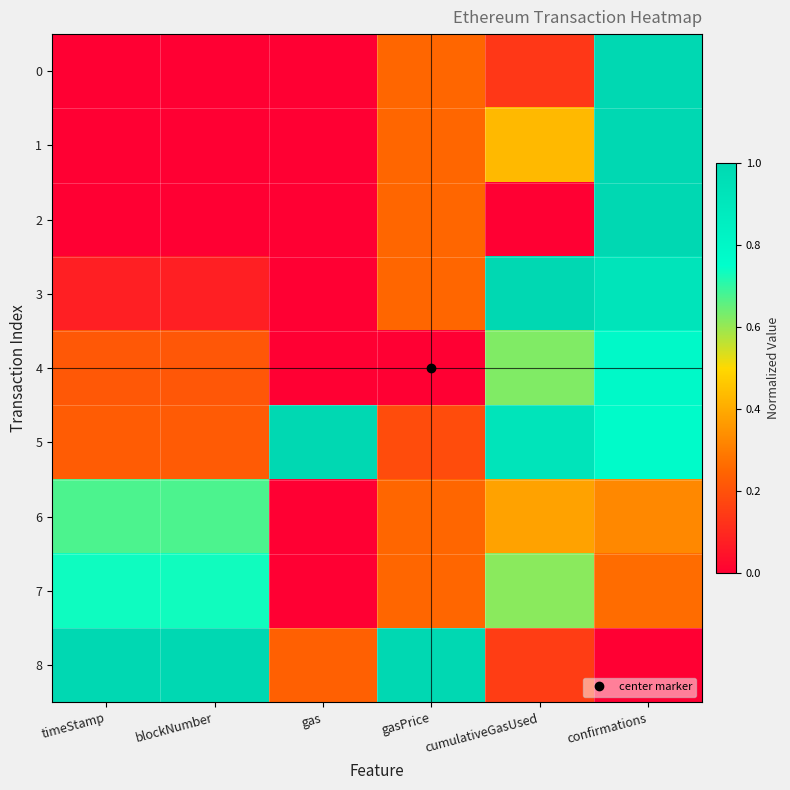

How many categories are shown in the chart?

6